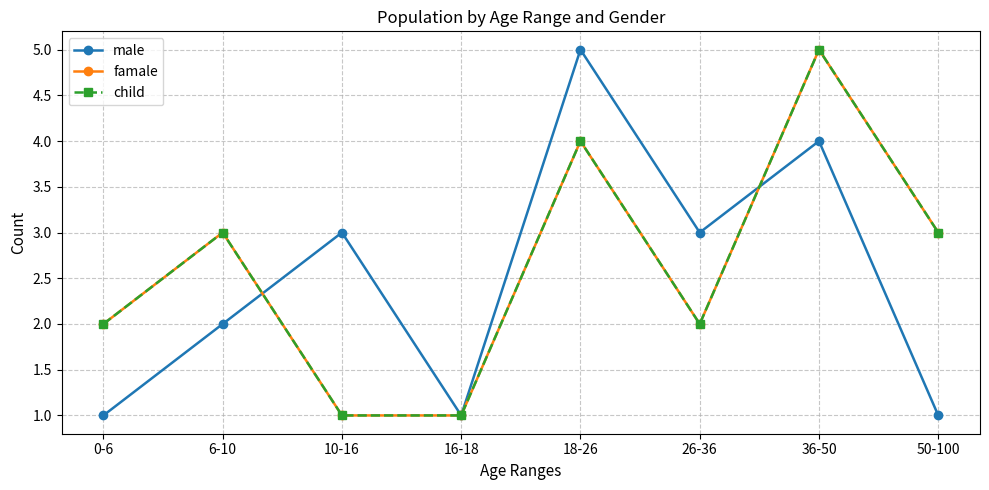

What is the difference between the maximum and minimum values in the famale series?

4